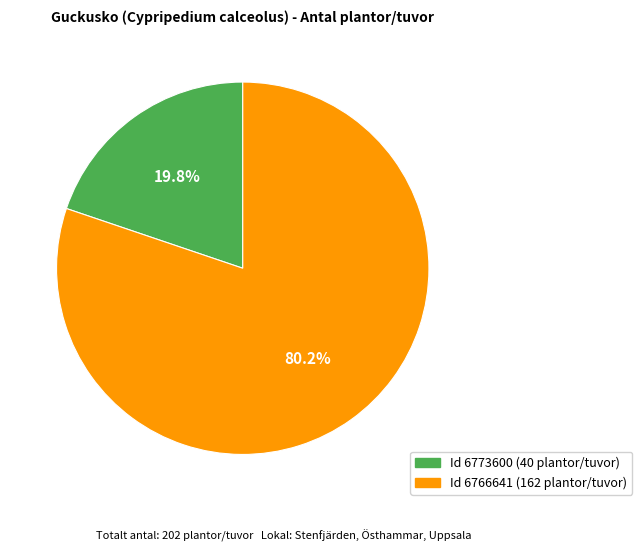

Is there a majority slice in this chart?

Yes